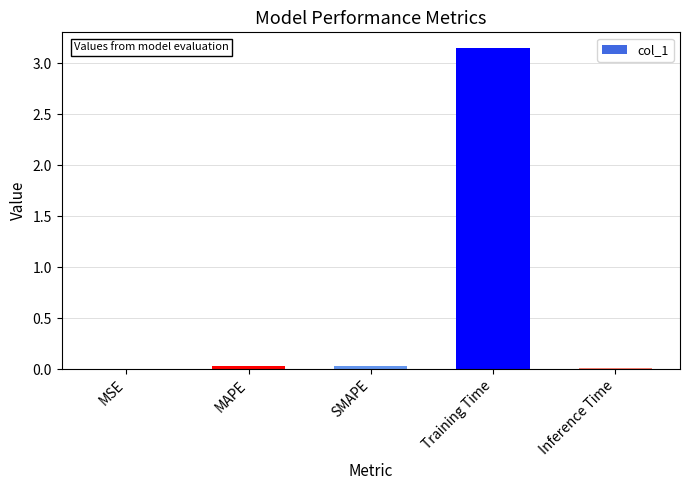

True or false: the data shows 0.0 at SMAPE.

True